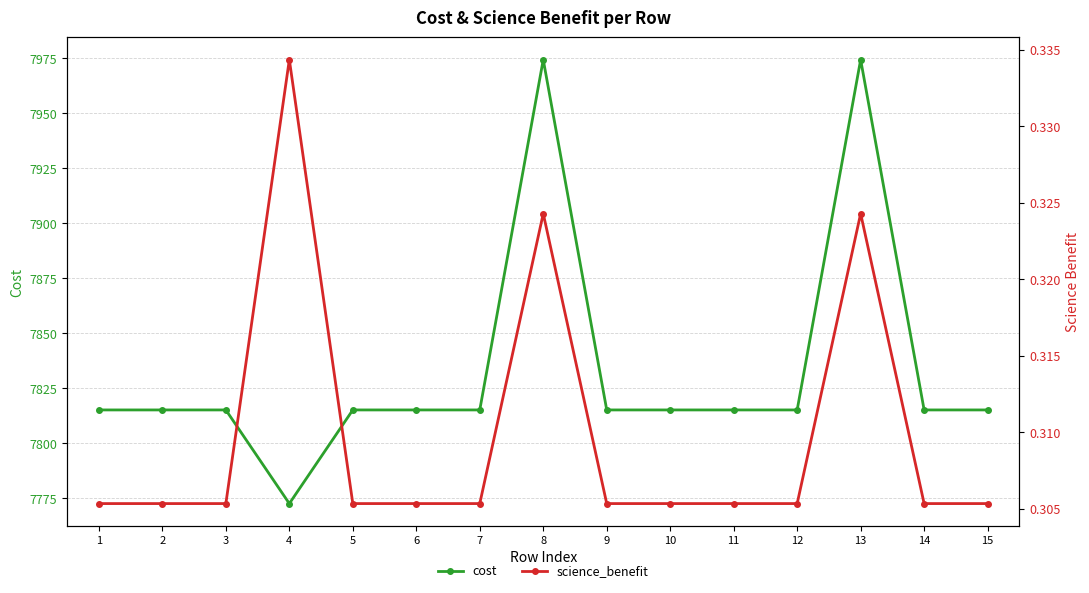

True or false: cost has a value of 7815.1 at 1.

True